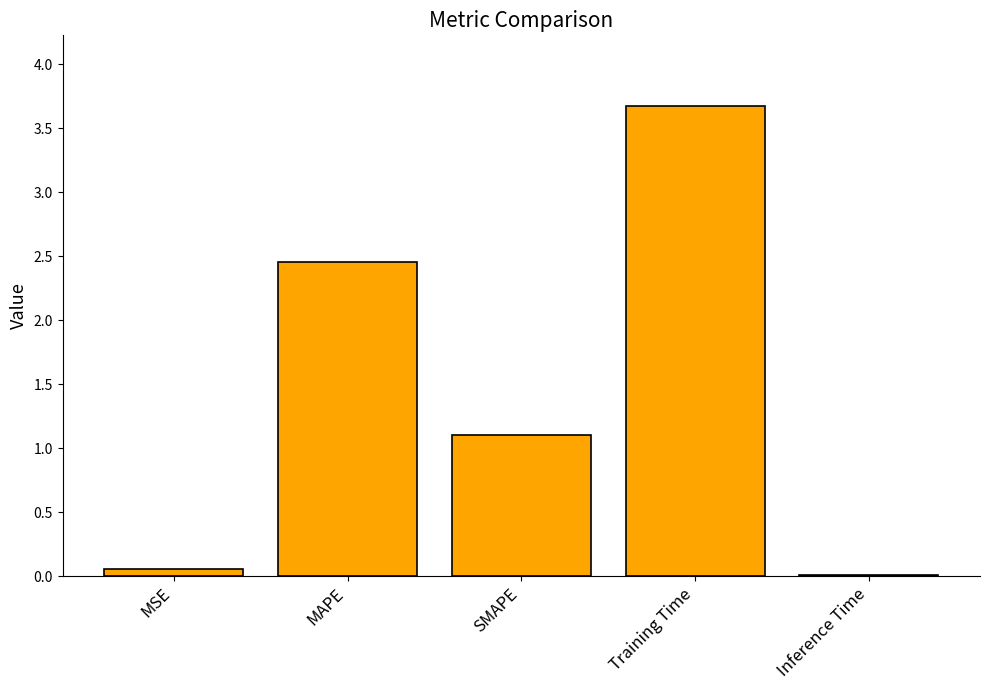

True or false: the data shows 2.5 at MAPE.

True